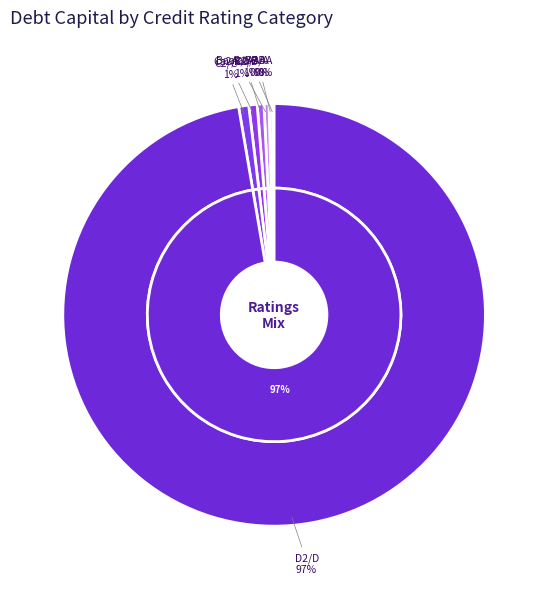

Between C2/C and B2/B, which is larger?

C2/C